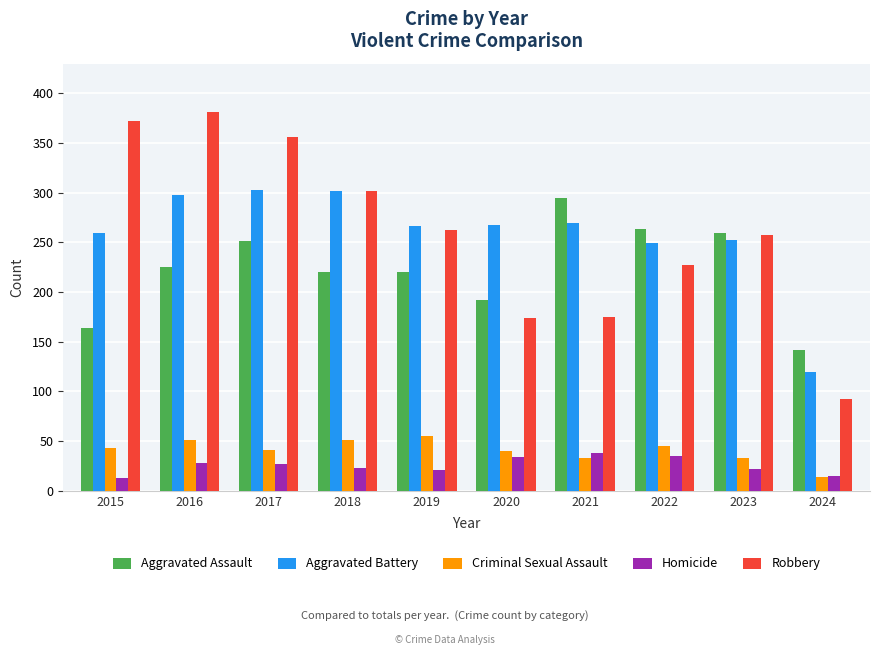

What is the minimum value for Homicide?

13